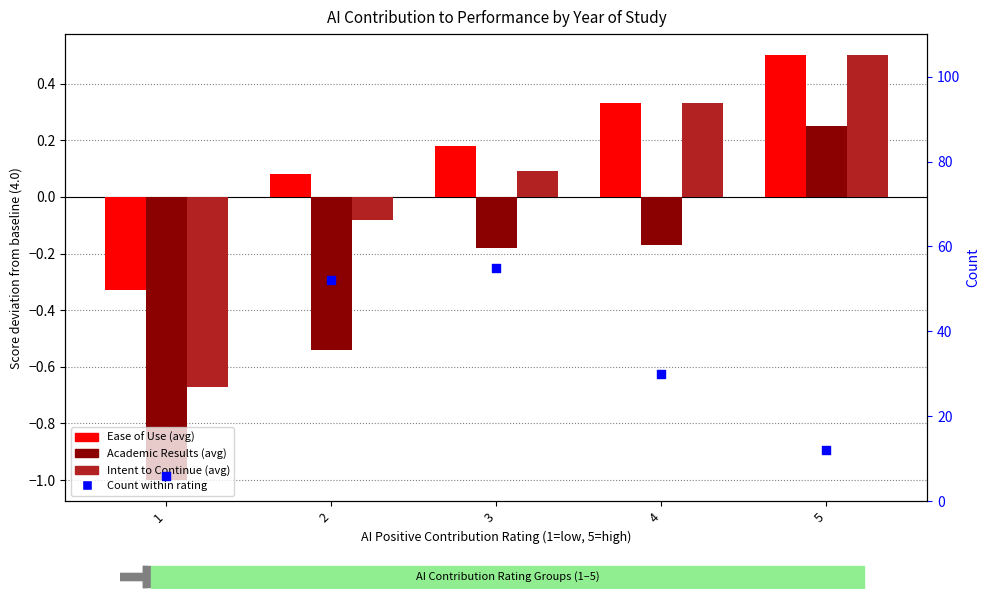

What is the total value across all series at 3?

55.1